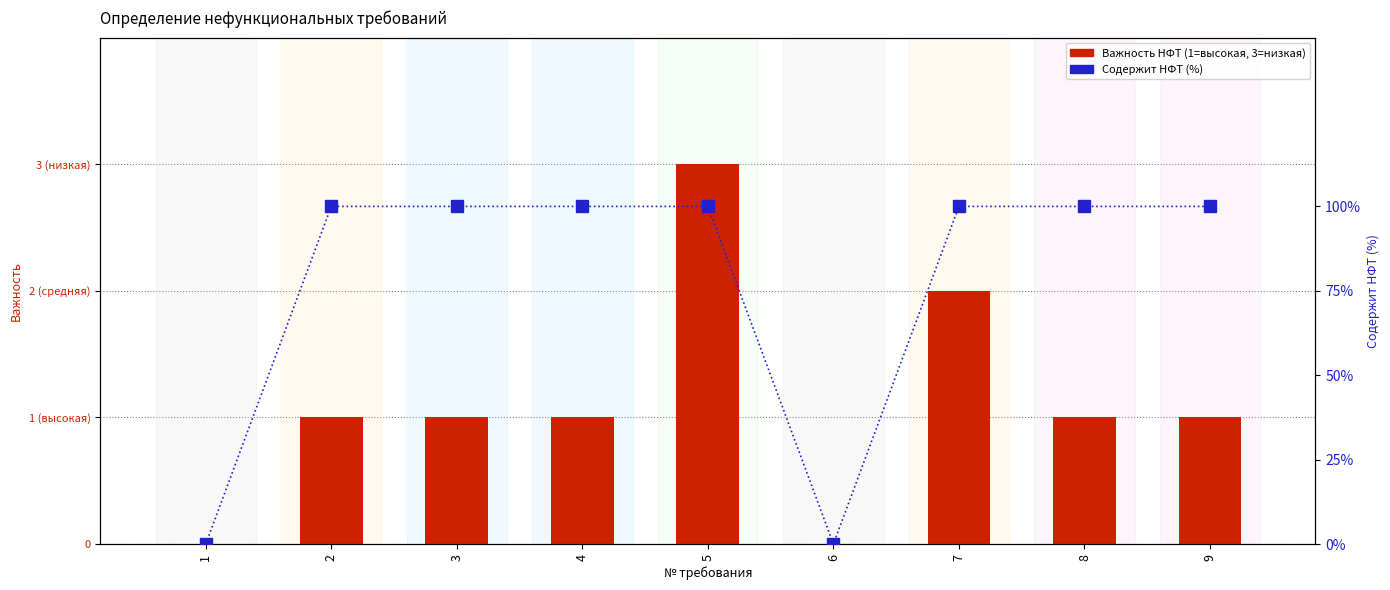

How many groups of bars are there?

9